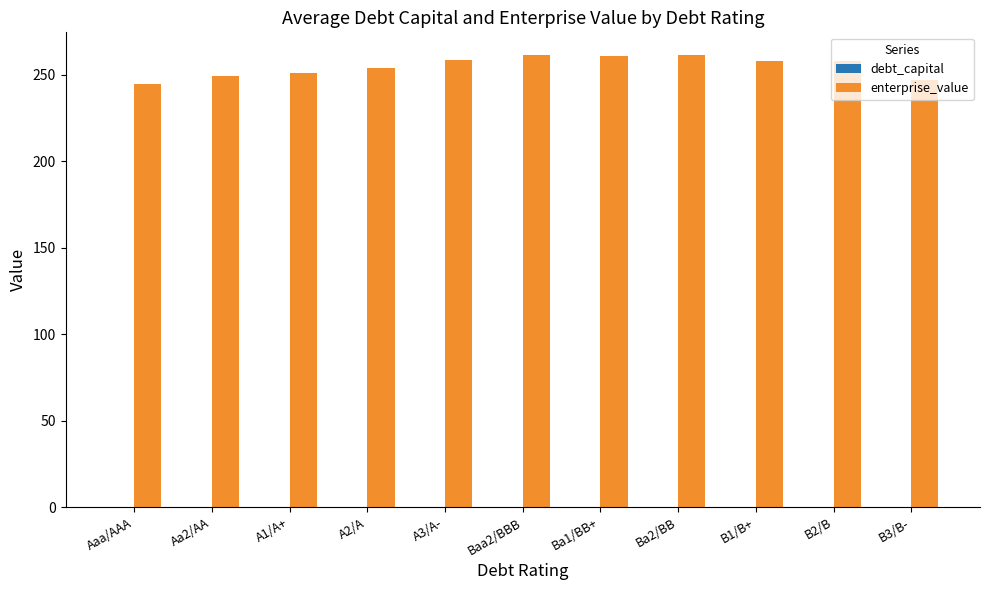

Which series has the largest total across all categories?

enterprise_value